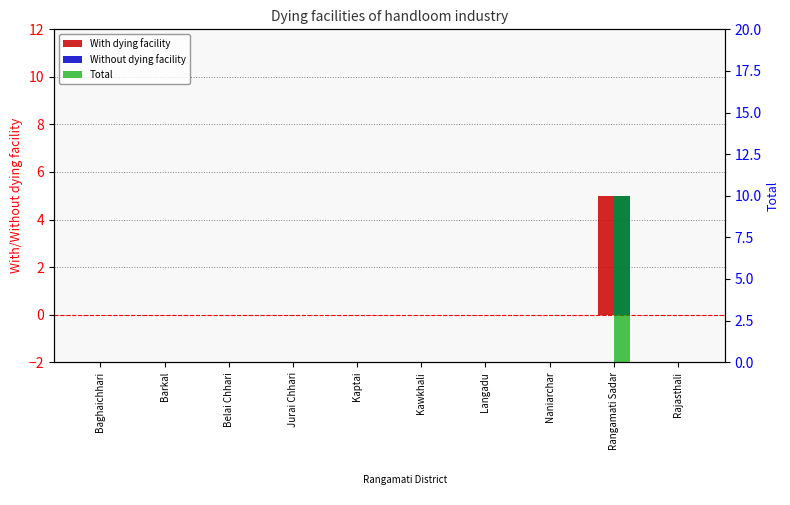

Is it true that Total equals 0 at Kaptai?

True